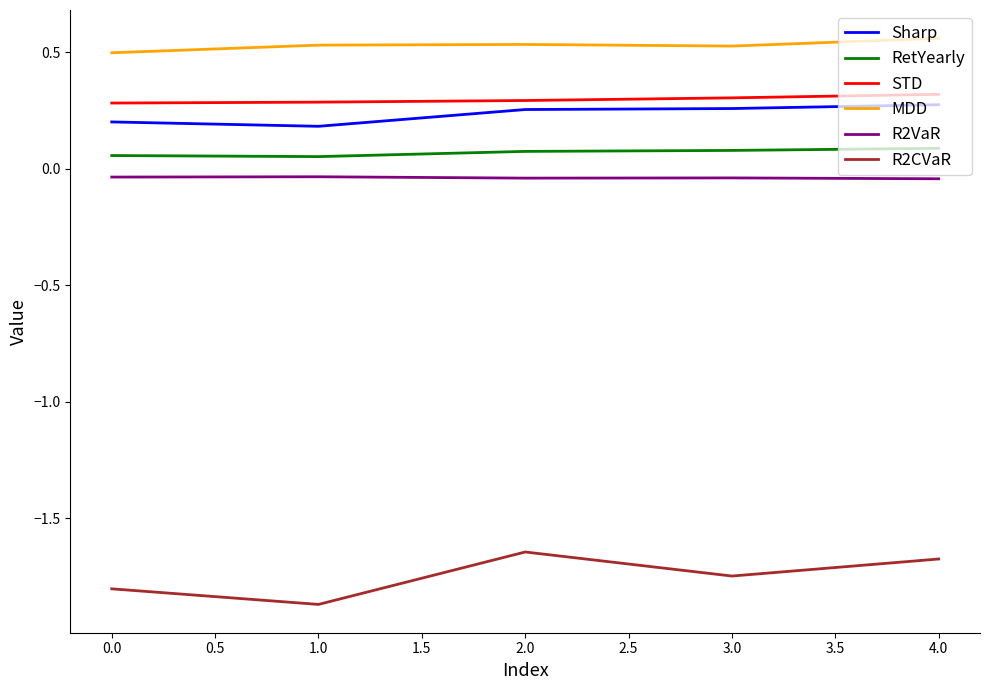

What is the difference between the highest and lowest values at 0.0?

2.3